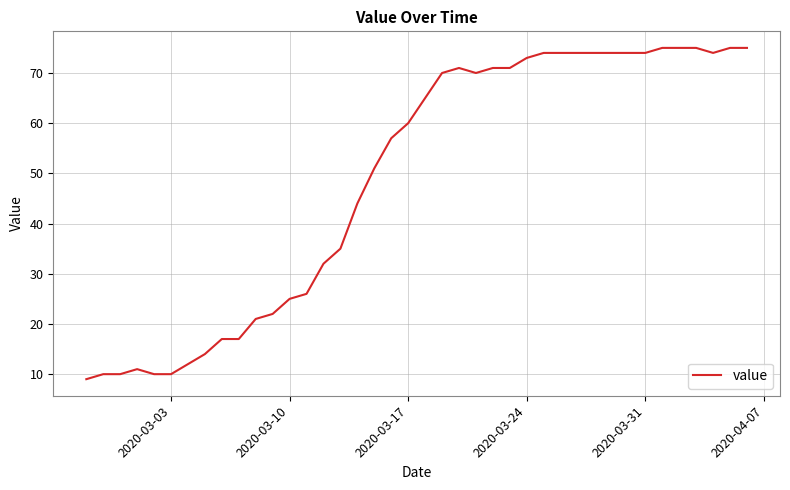

What is the sum of all values?

1951